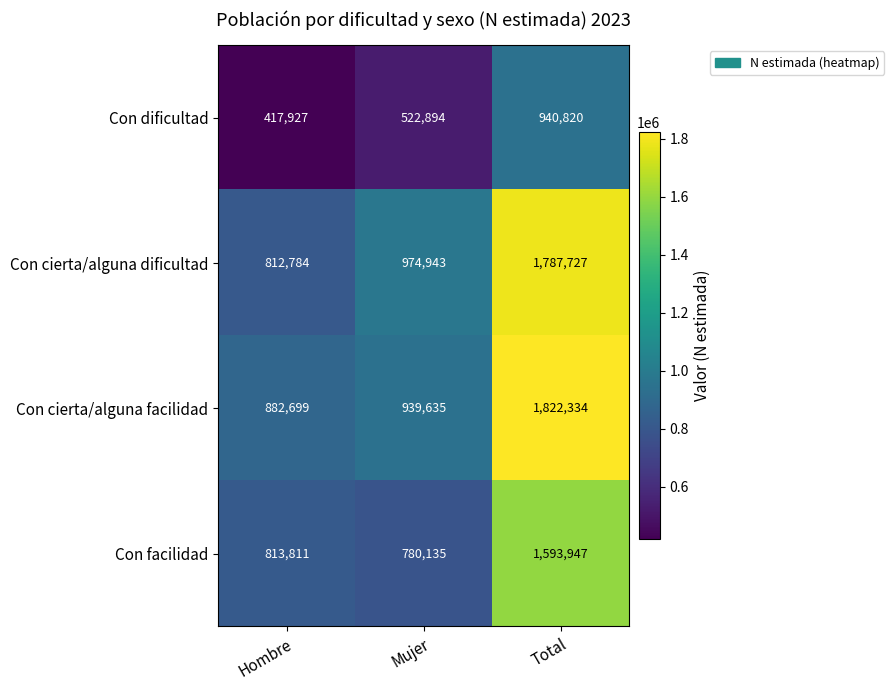

At which category is the sum across all series the highest?

Total